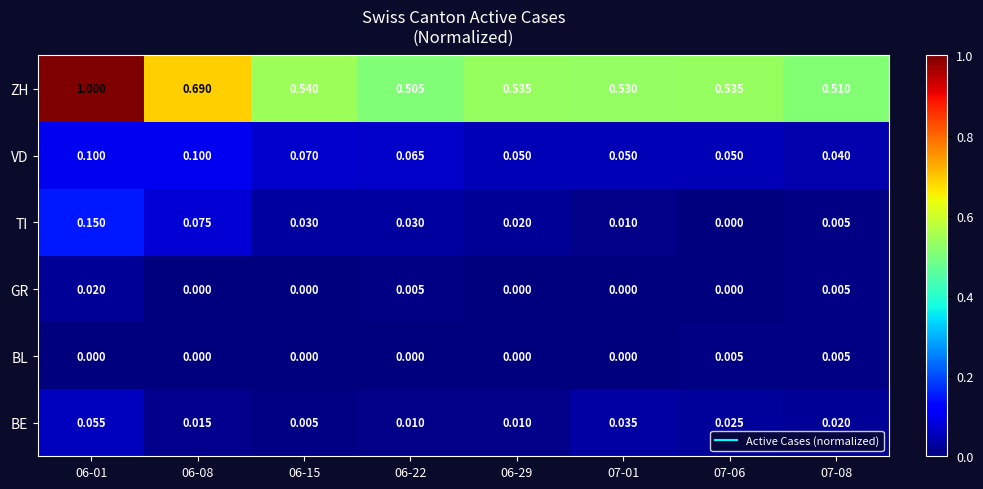

Which series has the widest spread of values?

ZH